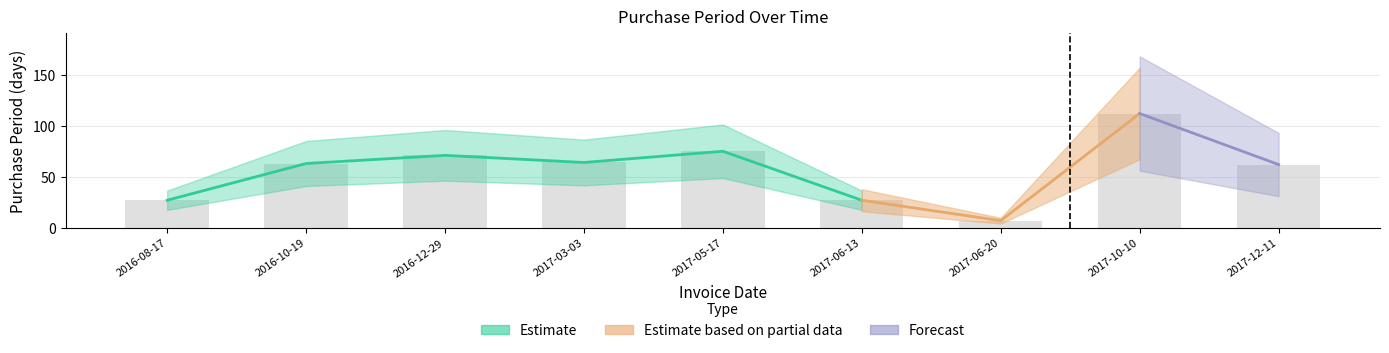

What is the greatest value displayed?

112